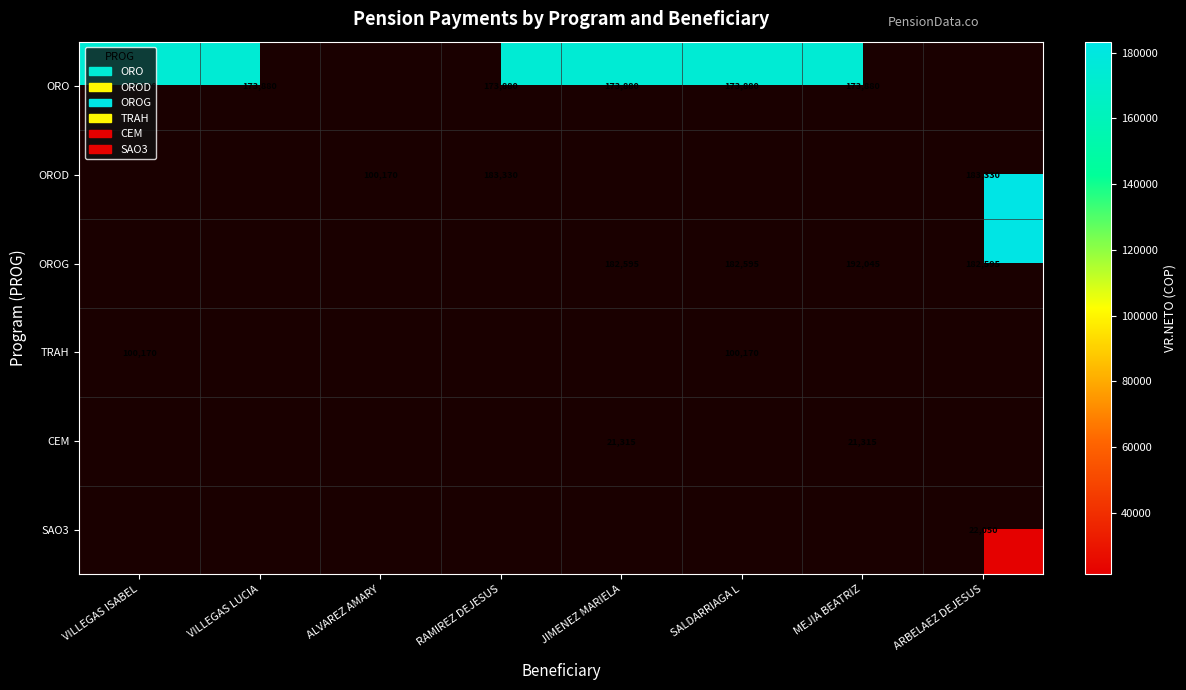

What is the minimum value shown in the chart?

21315.0